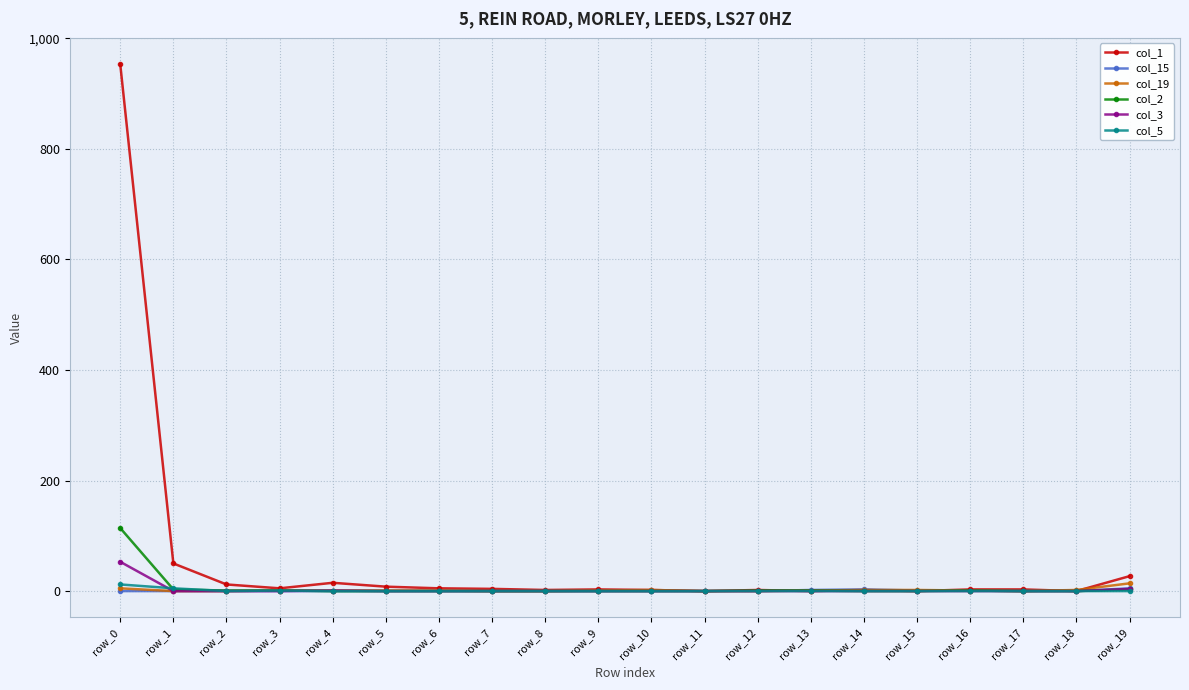

Which series has the largest range (max minus min)?

col_1